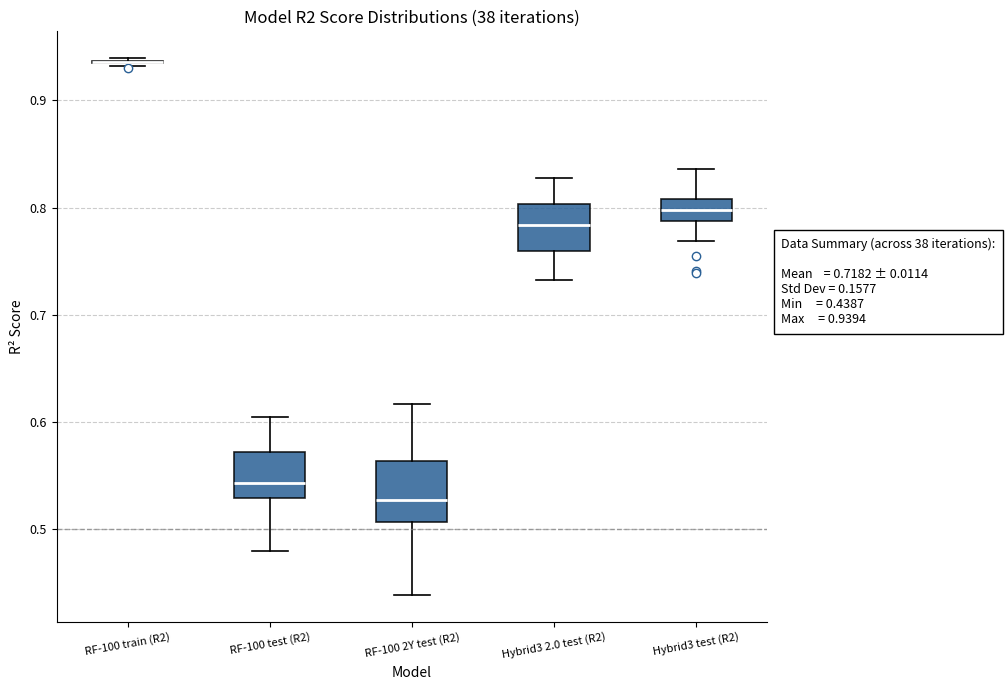

Which box is the tallest, from its lower edge to its upper edge?

RF-100 2Y test (R2)